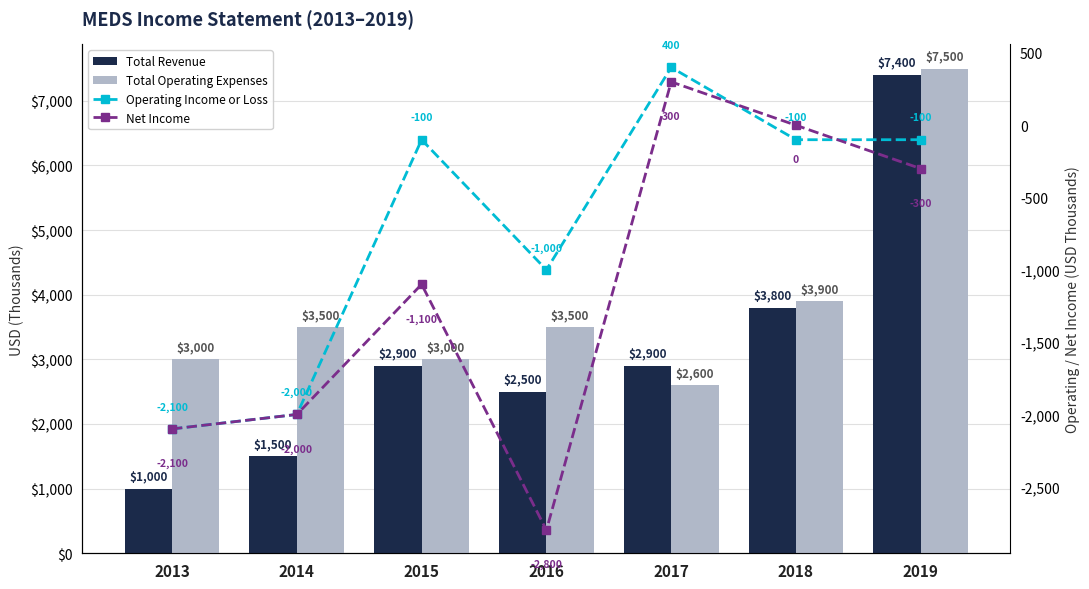

Reading left to right, list all the values displayed in this chart.

Total Revenue: 2013=1000	2014=1500	2015=2900	2016=2500	2017=2900	2018=3800	2019=7400
Total Operating Expenses: 2013=3000	2014=3500	2015=3000	2016=3500	2017=2600	2018=3900	2019=7500
Operating Income or Loss: 2013=-2100	2014=-2000	2015=-100	2016=-1000	2017=400	2018=-100	2019=-100
Net Income: 2013=-2100	2014=-2000	2015=-1100	2016=-2800	2017=300	2018=0	2019=-300